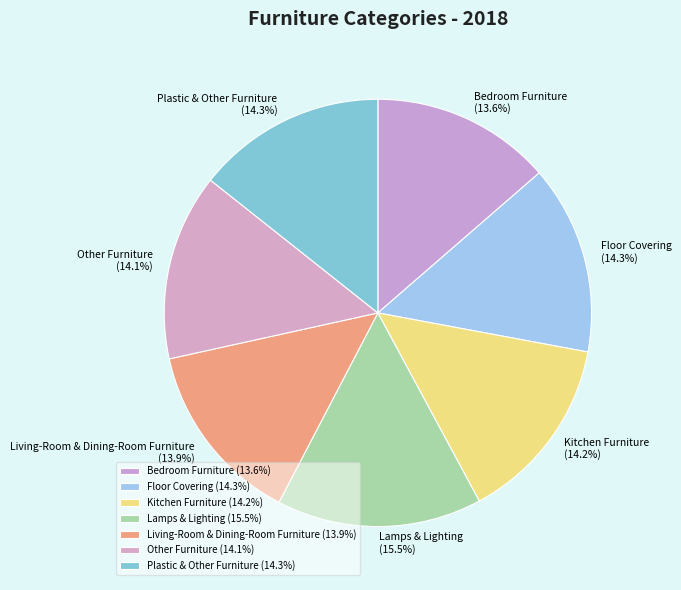

Which has a higher value, Bedroom Furniture or Lamps & Lighting?

Lamps & Lighting